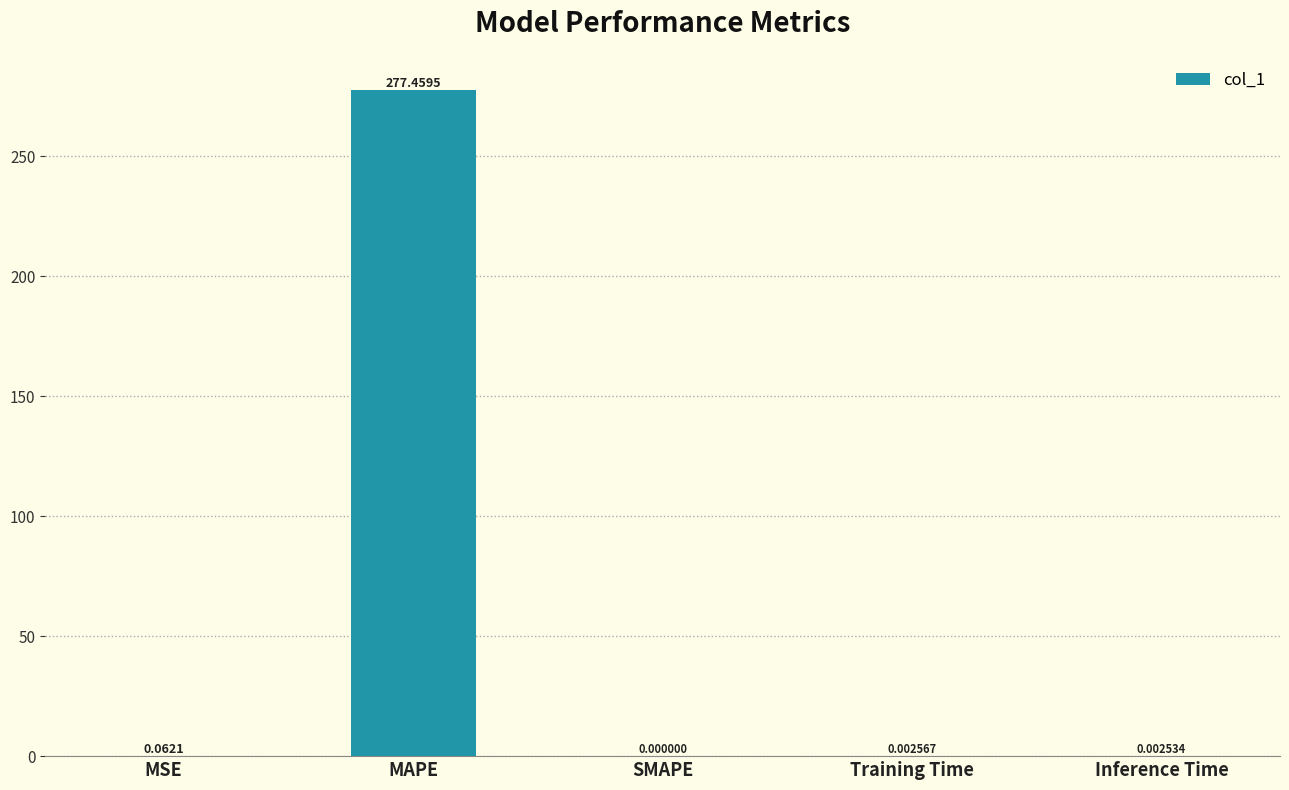

At which category does the chart reach its peak across all series?

MAPE